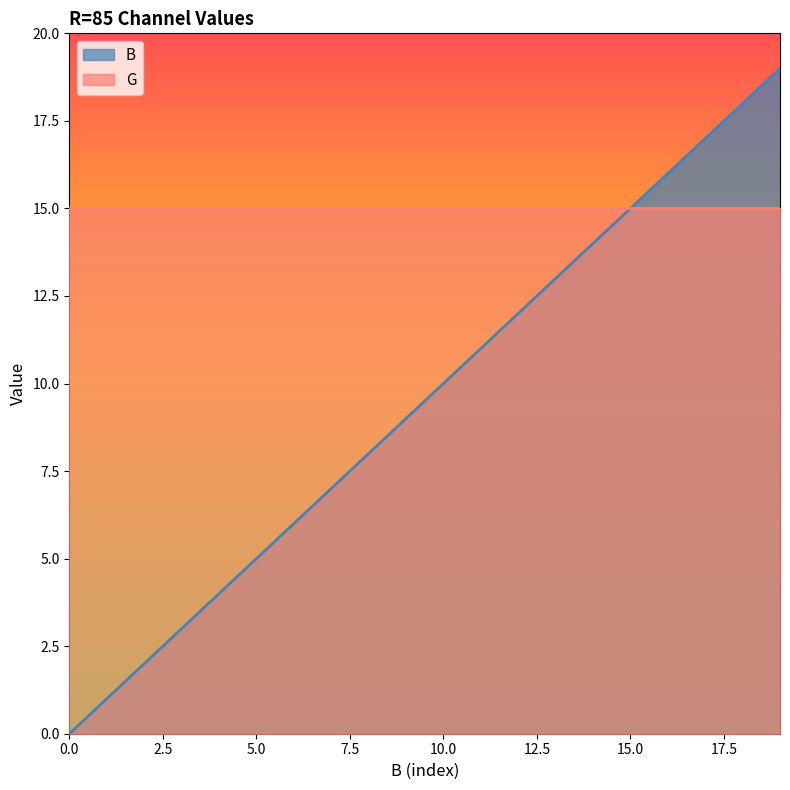

What is the change in value from 3 to 9?

+6